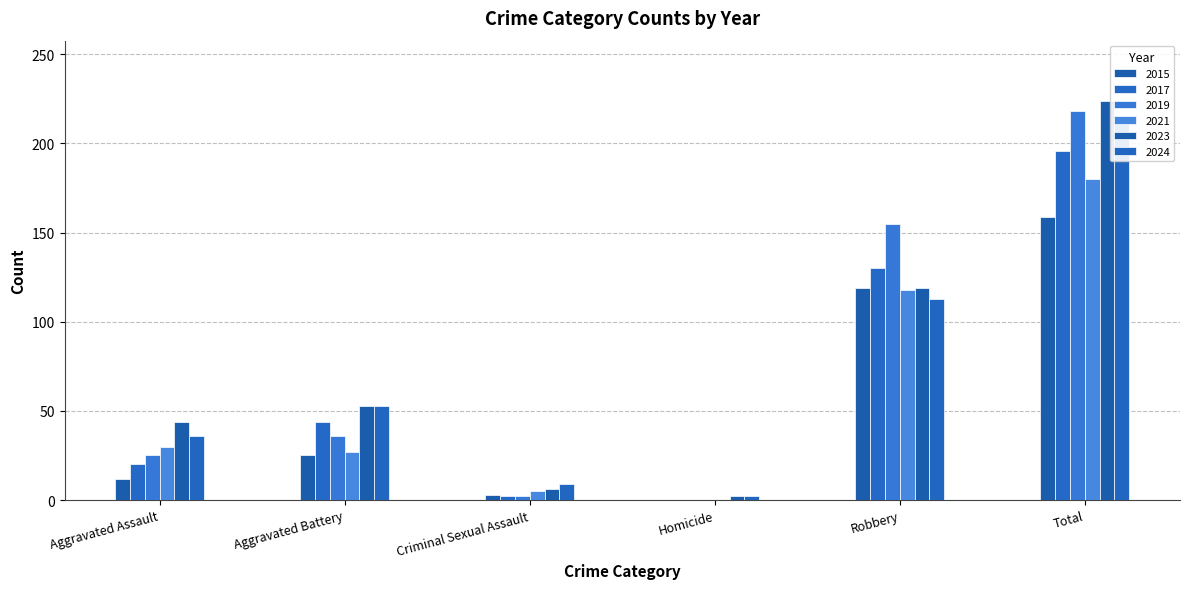

What position from the left is Total?

6